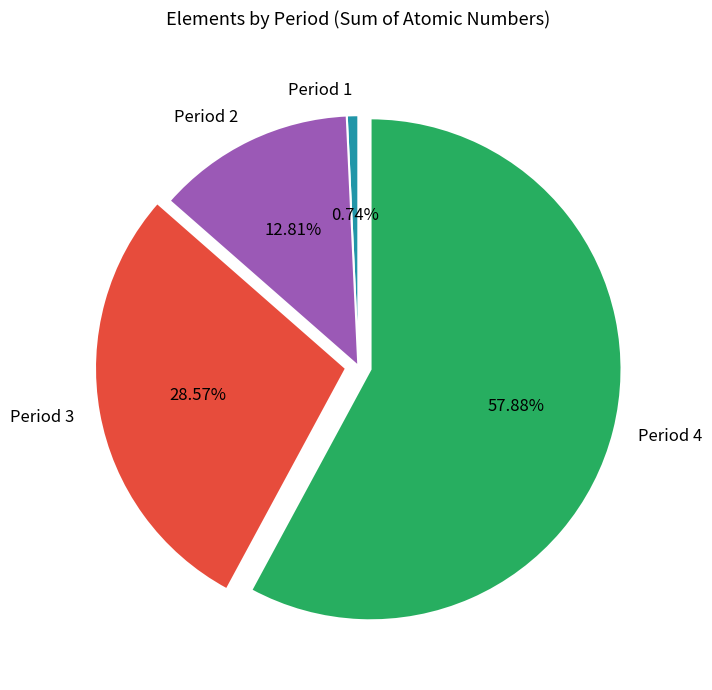

Do Period 3 and Period 4 together represent more than half of the pie?

Yes